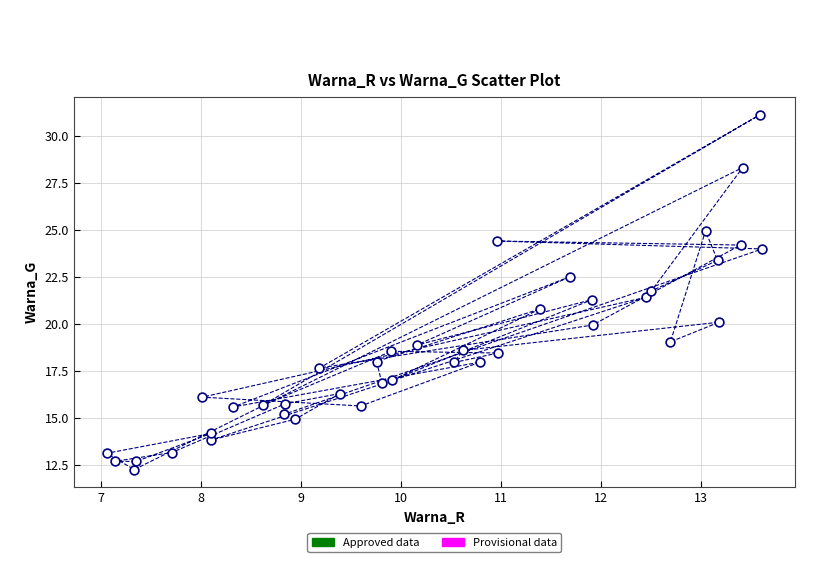

What is the range of X values (max minus min)?

6.6